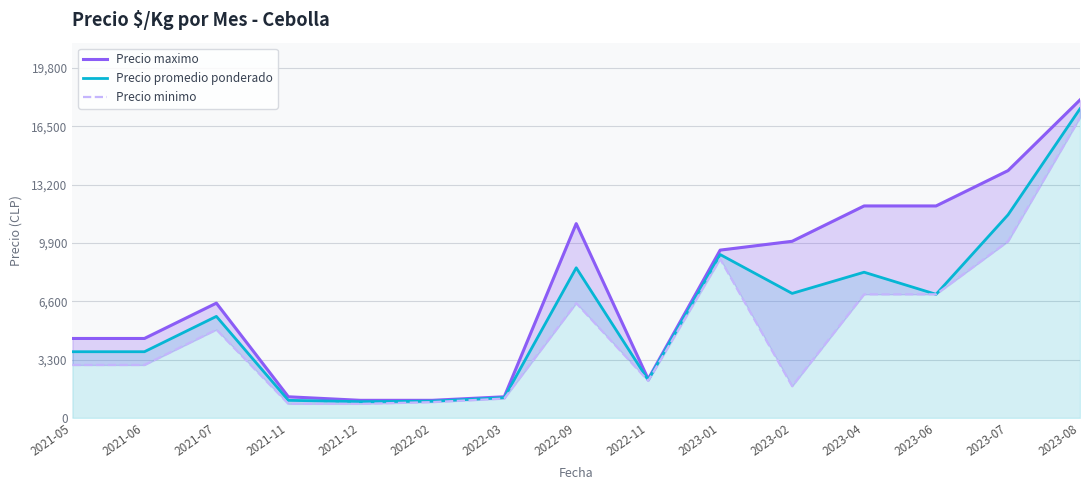

What is the difference between the maximum and second lowest values in the Precio promedio ponderado series?

16550